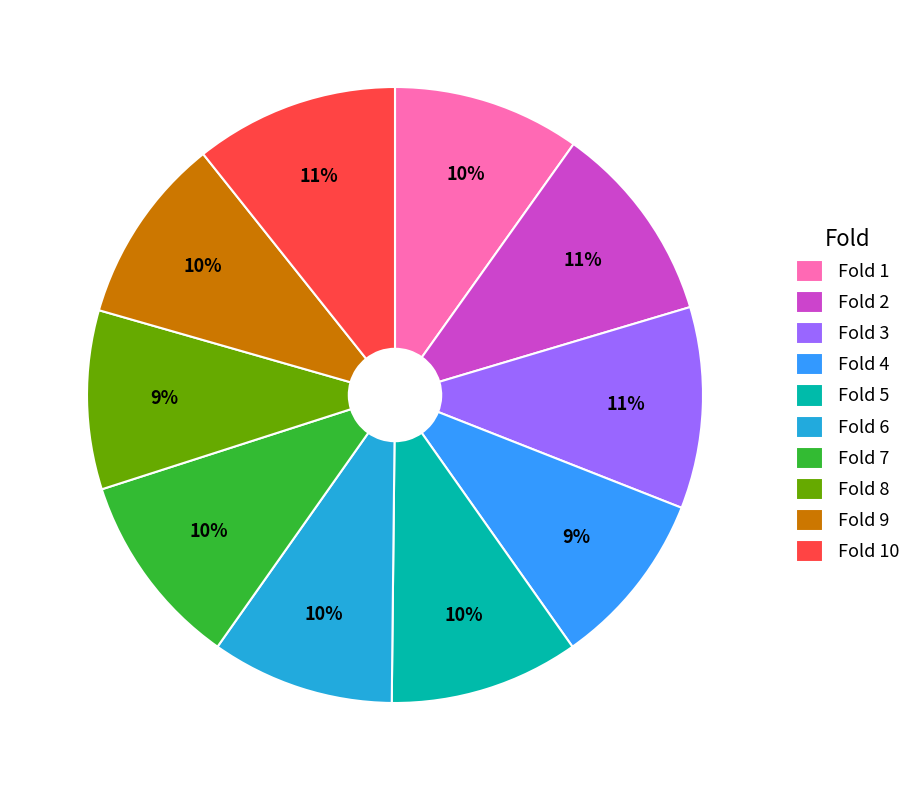

How many segments does this pie chart have?

10